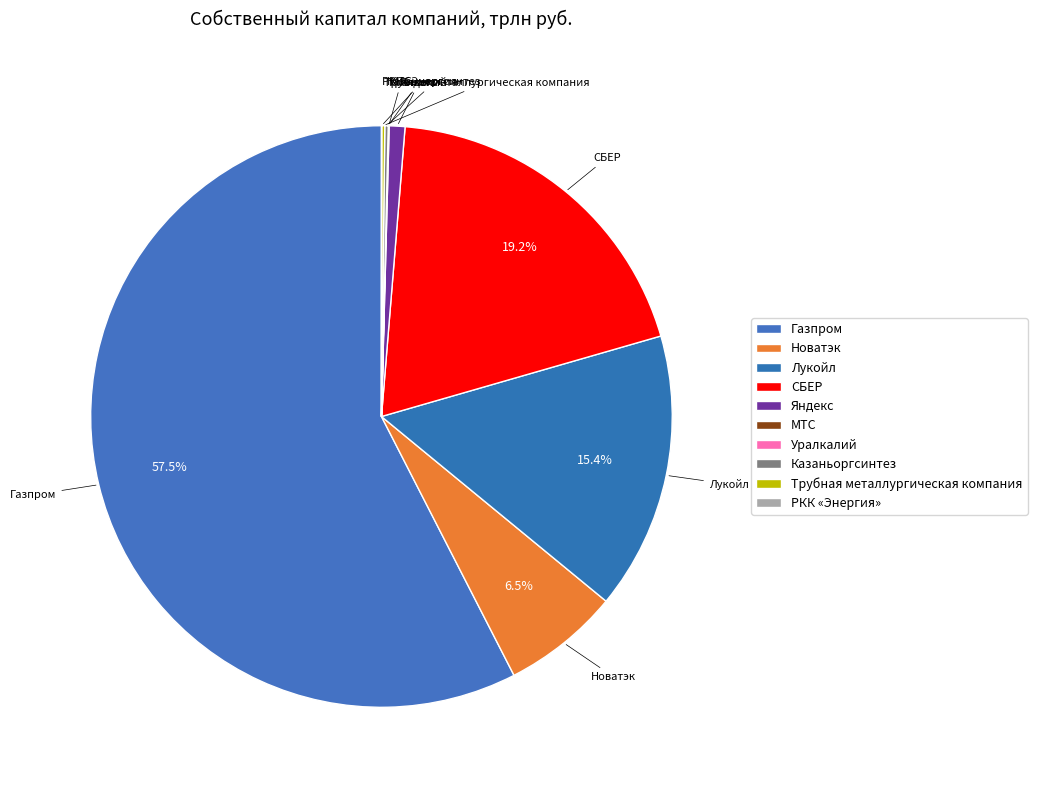

What is the change in value from Лукойл to Трубная металлургическая компания?

-4.5